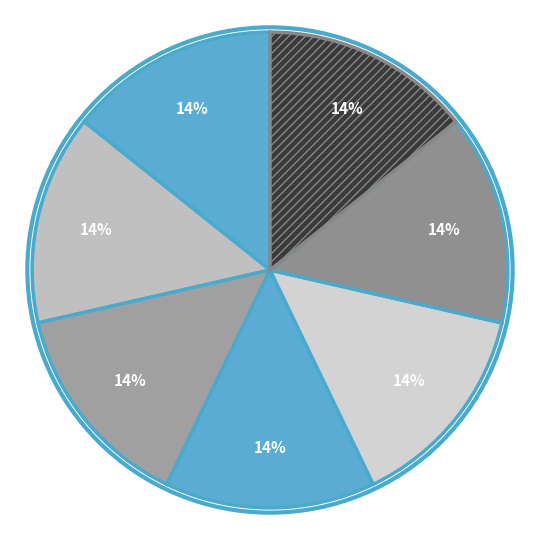

How many slices are in this pie chart?

7